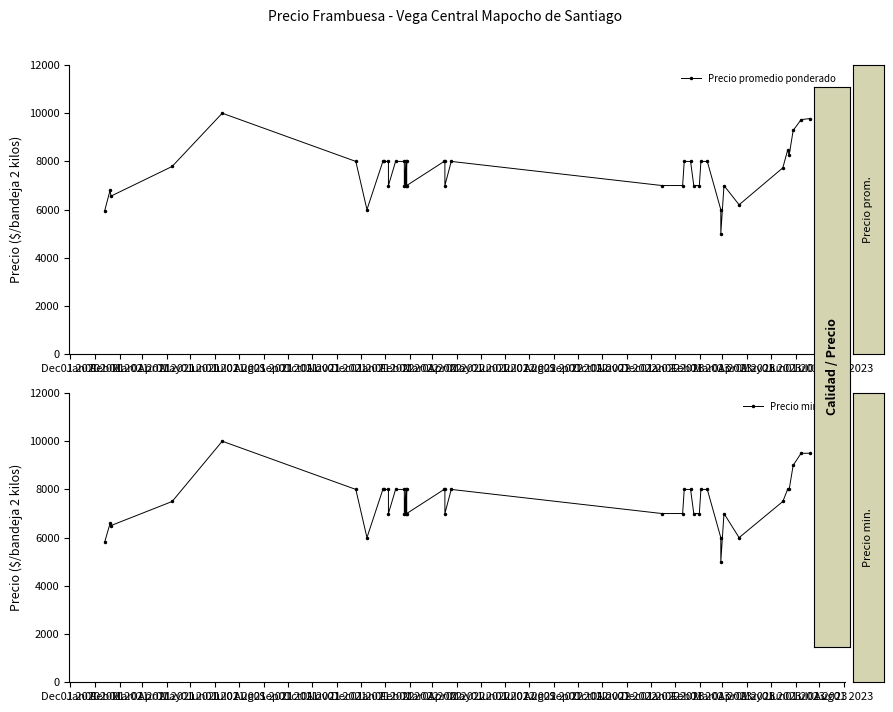

The Precio minimo series shows 7000 at Nov01 2022. True or false?

True